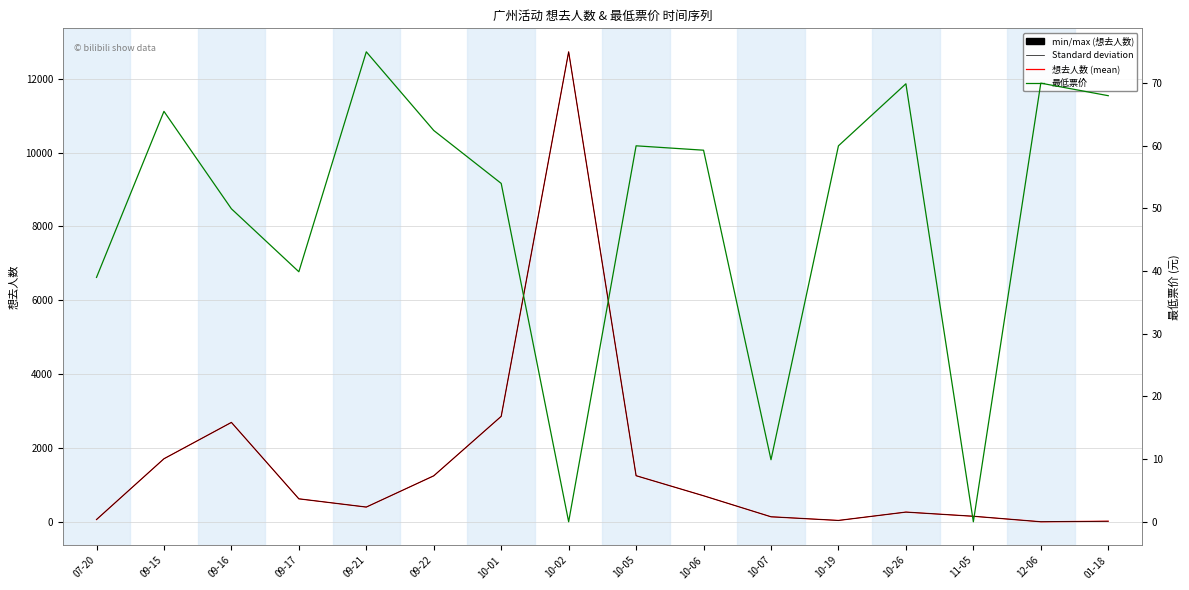

What is the maximum value shown in the chart?

12726.0